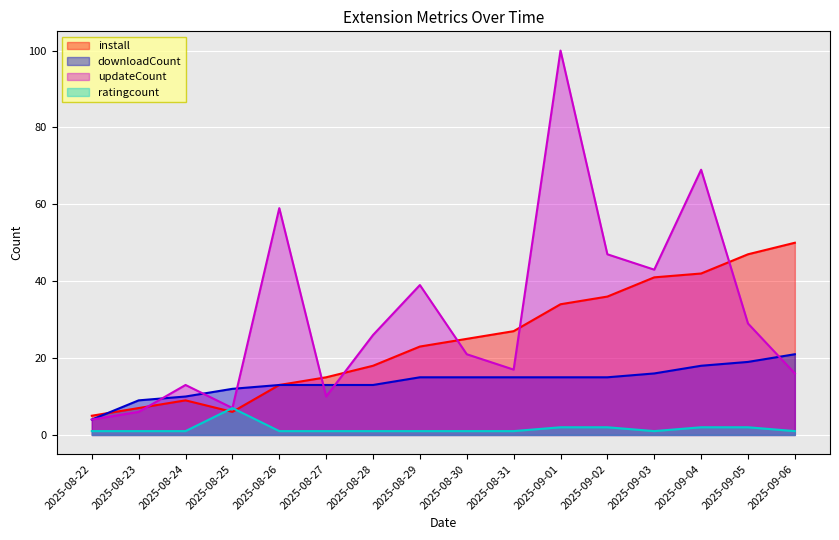

What is the spread (max minus min) of values at 2025-09-04?

67